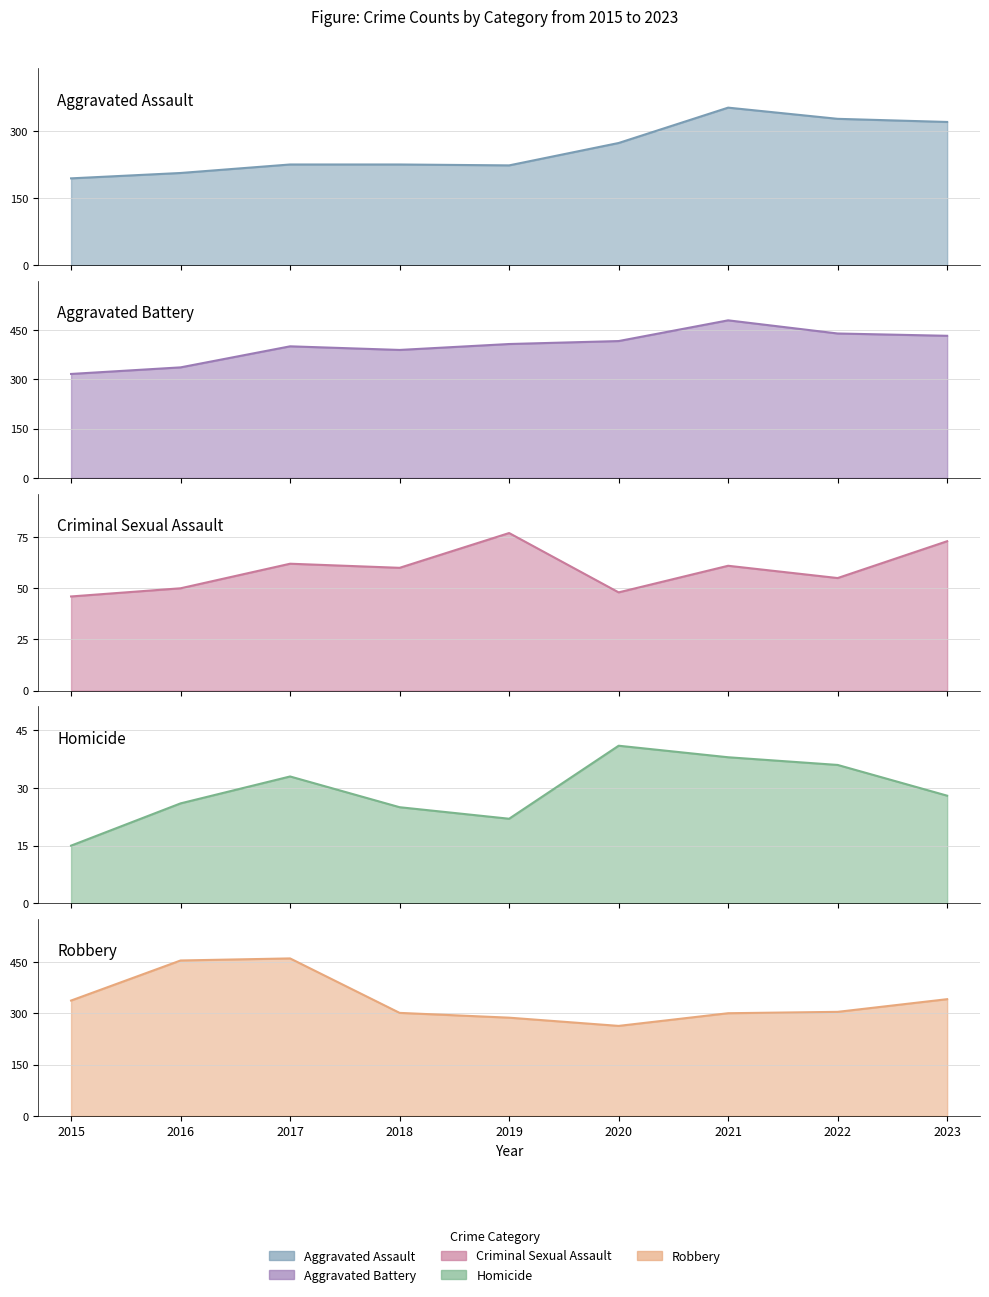

Which series changed the most between 2015 and 2017?

Robbery